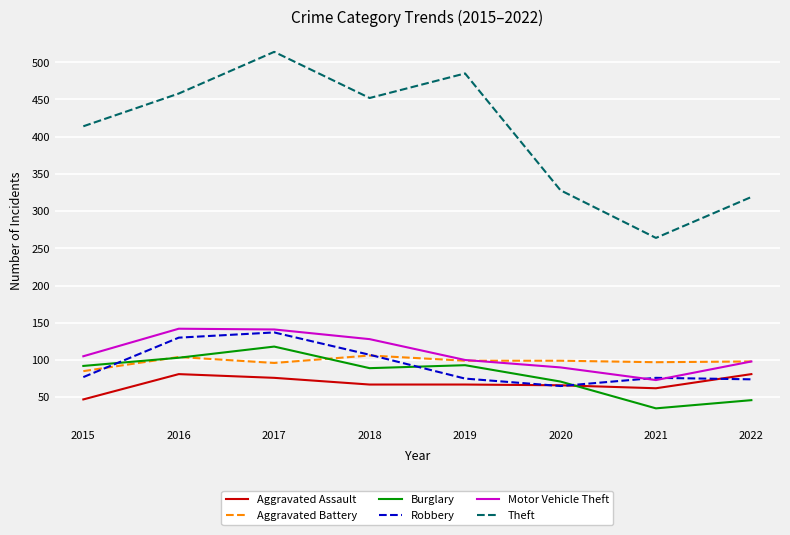

What is the average value of the Theft series?

404